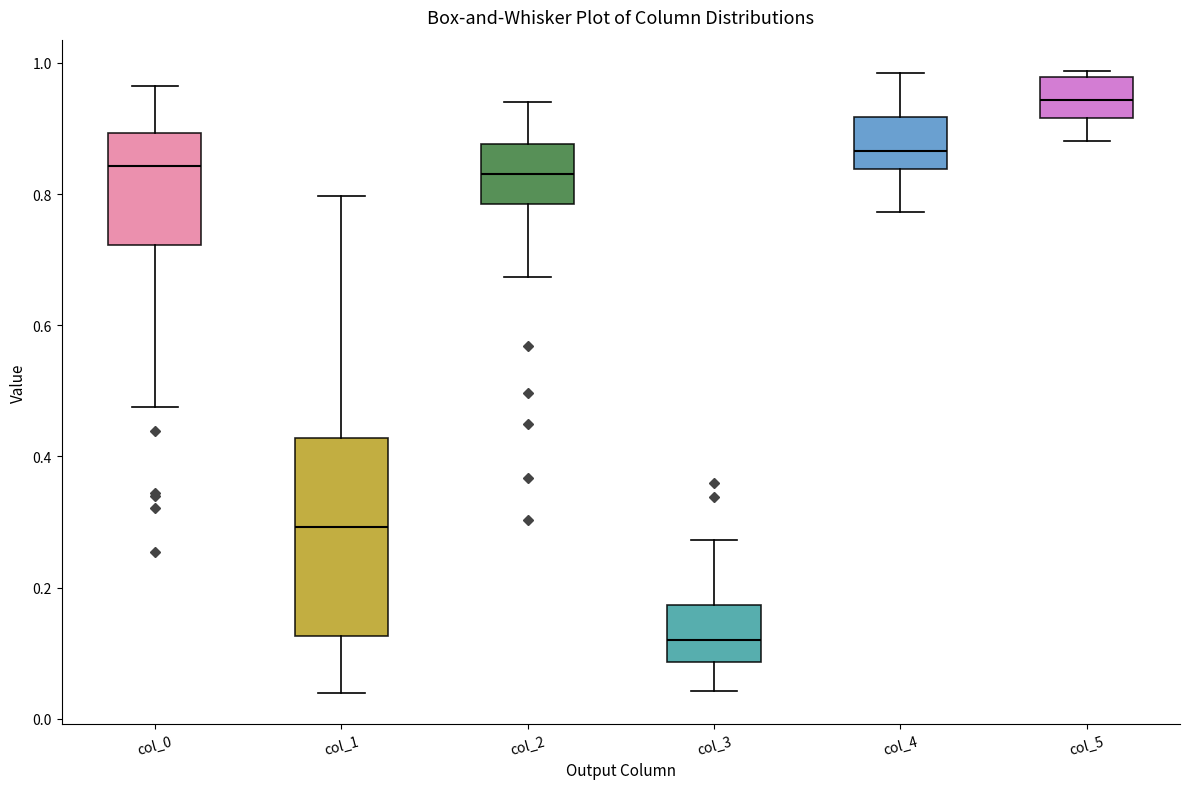

Comparing the boxes themselves (not the whiskers), which one is the tallest?

col_1